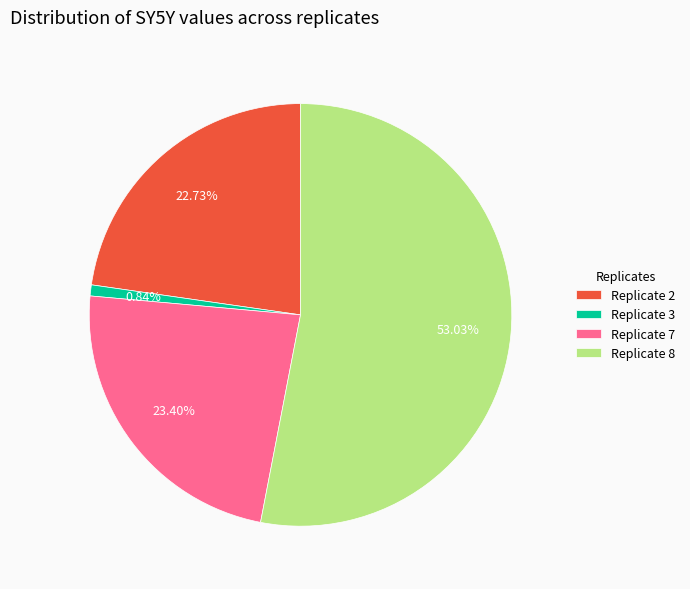

Does Replicate 8 account for over 50% of the chart?

Yes